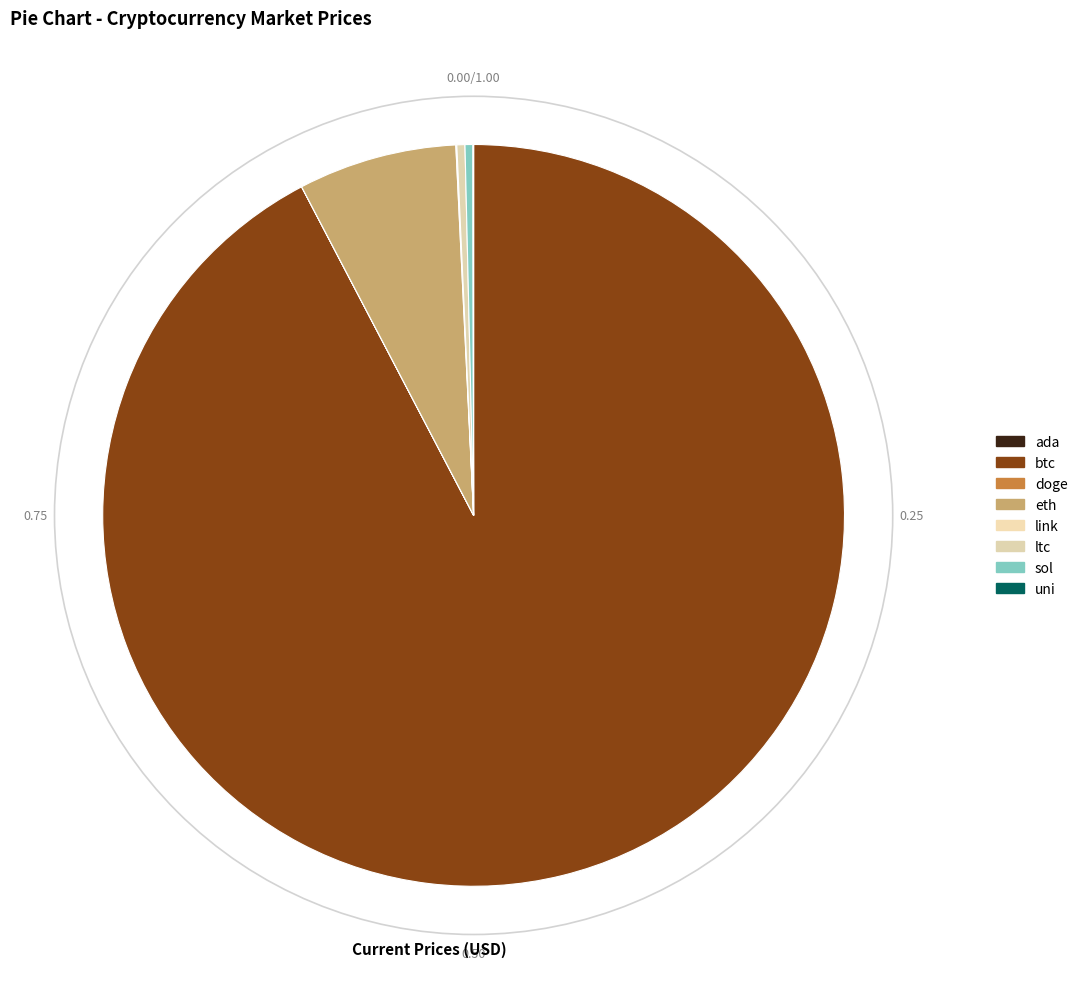

Which slice is the largest?

btc